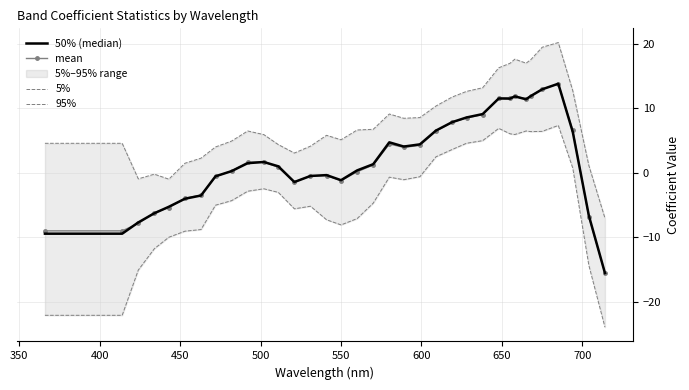

How many negative values does the 95% series have?

4